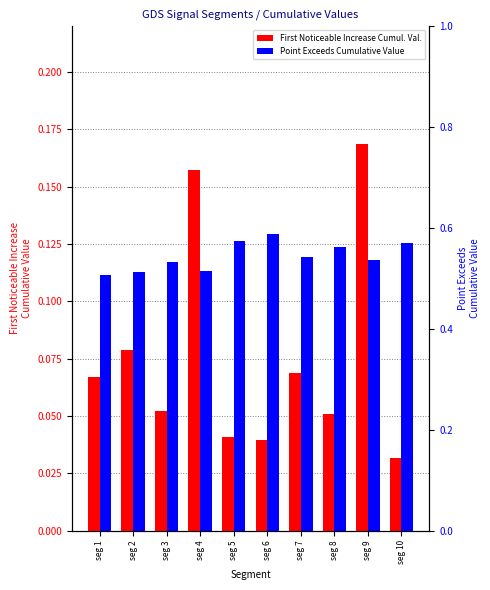

Which category has the highest value in the Point_Exceeds_Cumulative_Value series?

seg 6